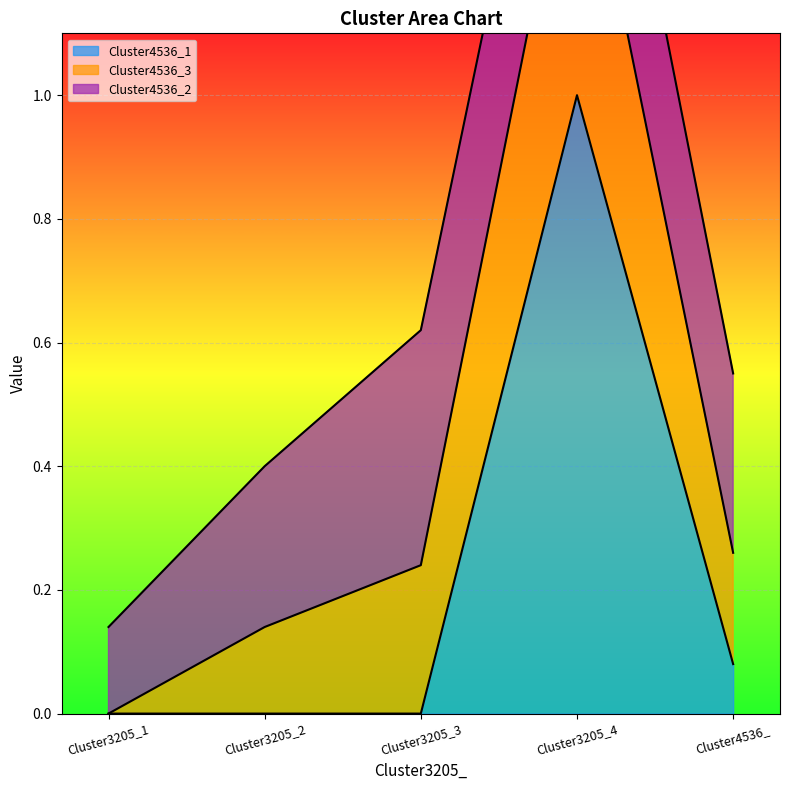

What is the label of the 4th point from the left?

Cluster3205_4